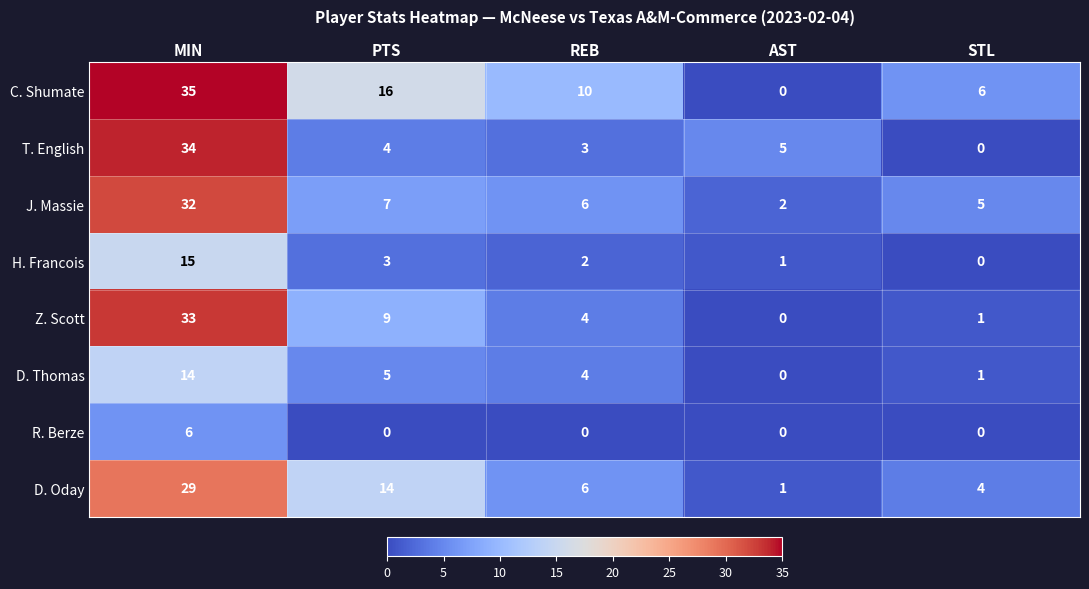

How many distinct data groups are displayed?

8